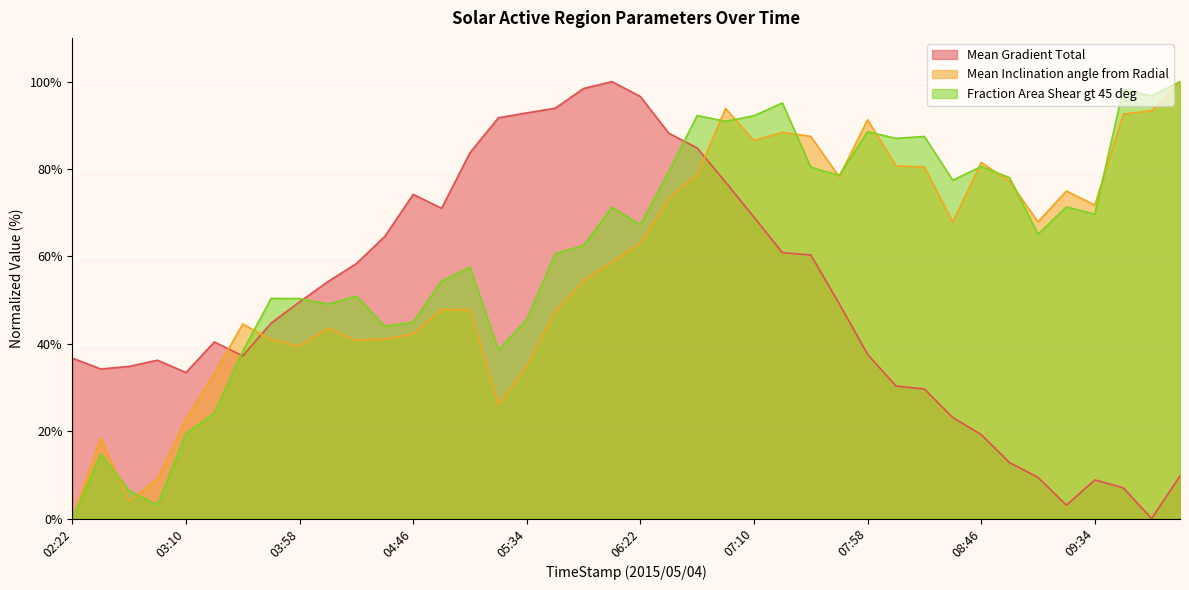

Which series has the largest range (max minus min)?

Mean Gradient Total